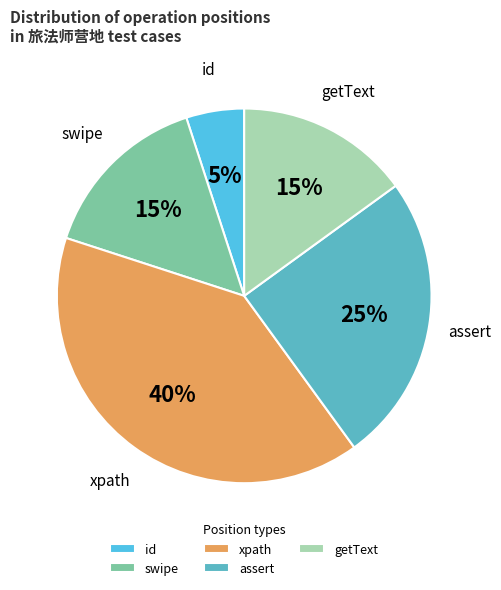

True or false: assert accounts for 17% of the total.

False